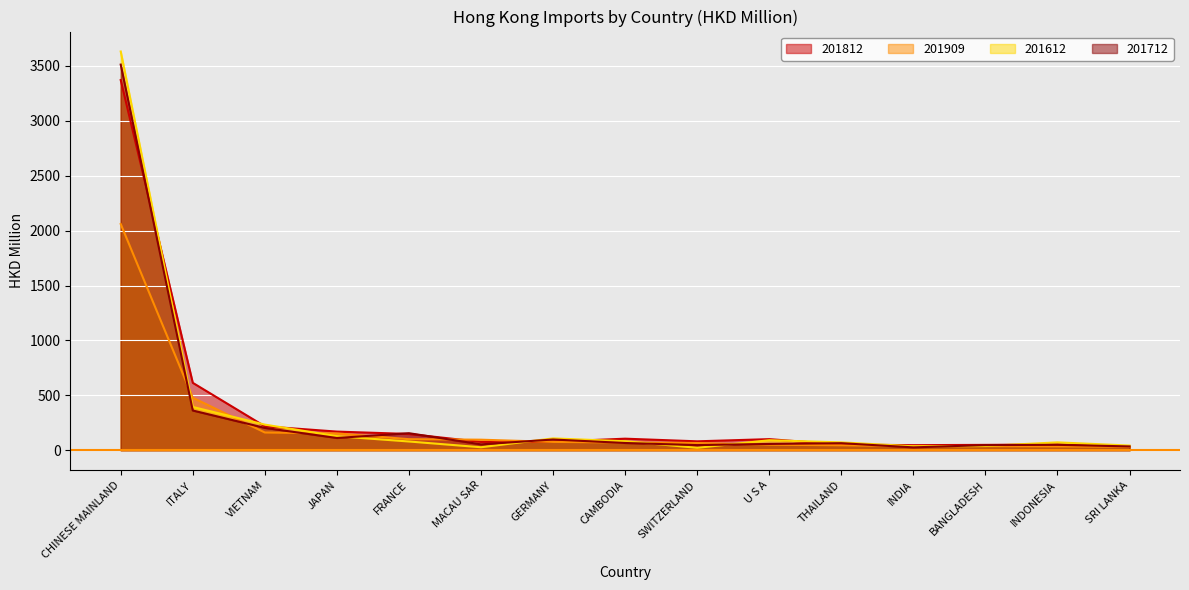

Is it true that 201812 equals 78.0 at GERMANY?

True